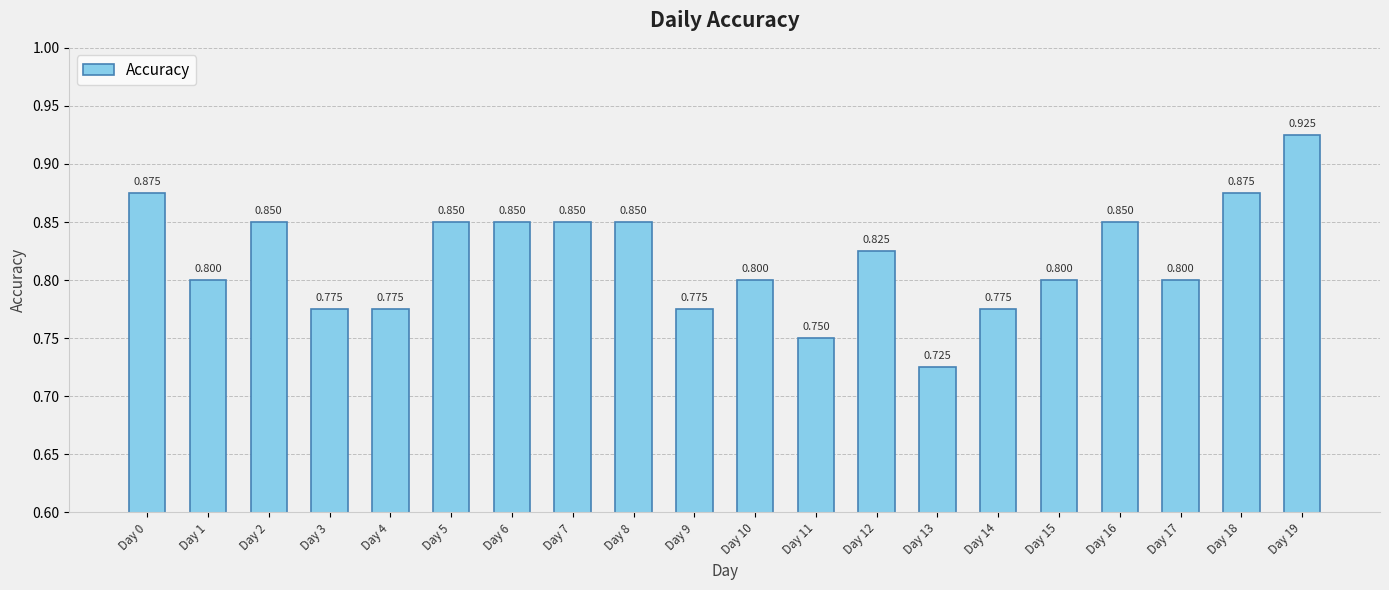

Is it true that the value at Day 11 is 0.8?

True